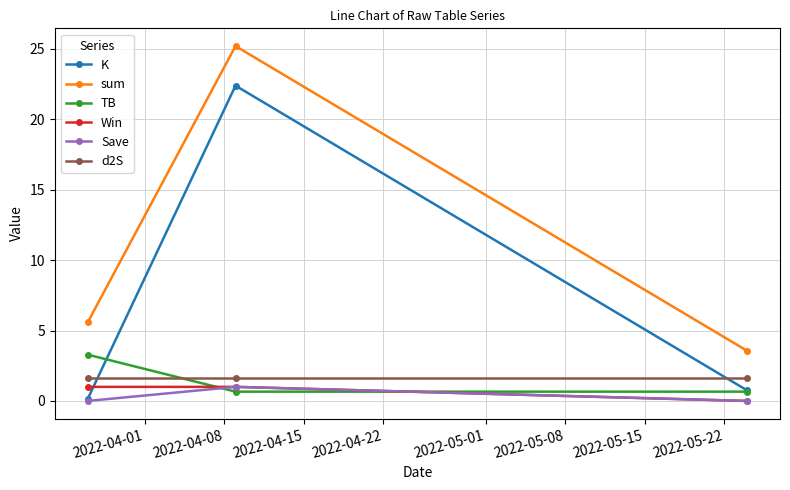

Which series has the largest range (max minus min)?

K